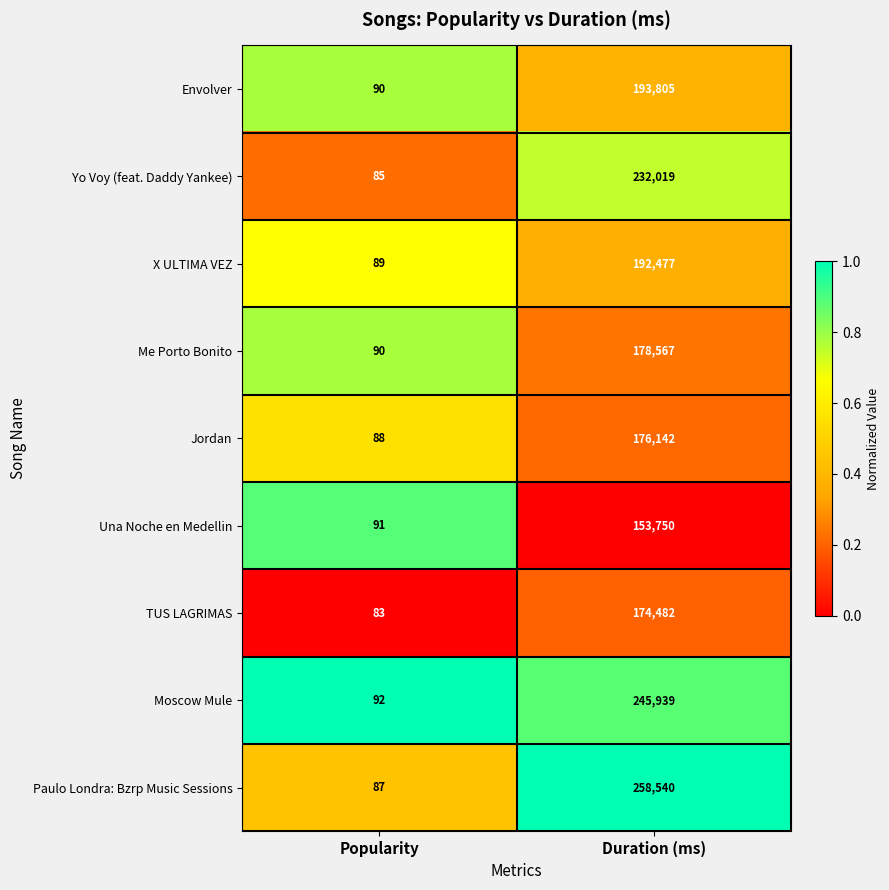

What is the sum of the X ULTIMA VEZ values at Popularity and Duration (ms)?

192566